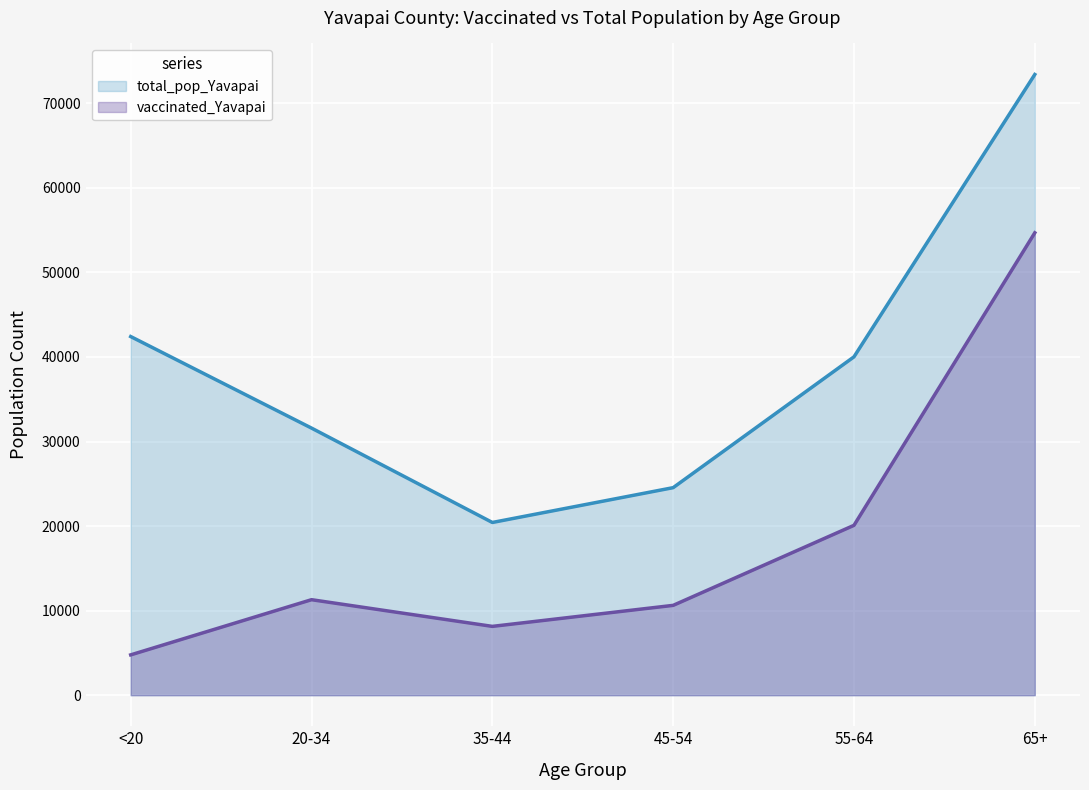

What position from the right is 55-64?

2